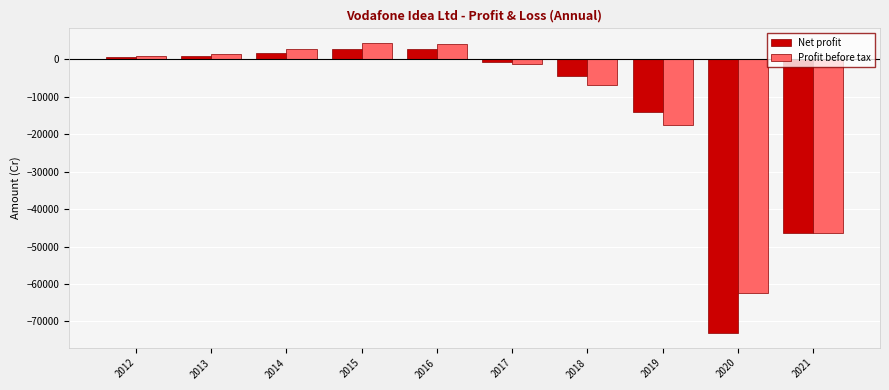

At which label is Profit before tax closest to -28973?

2019